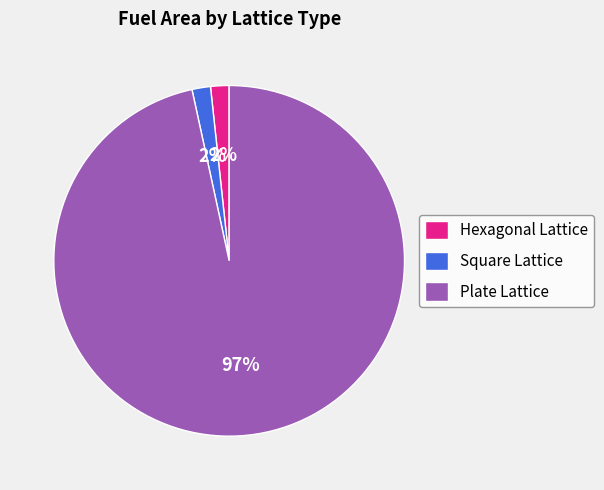

To the nearest percent, what is the average slice percentage?

33%